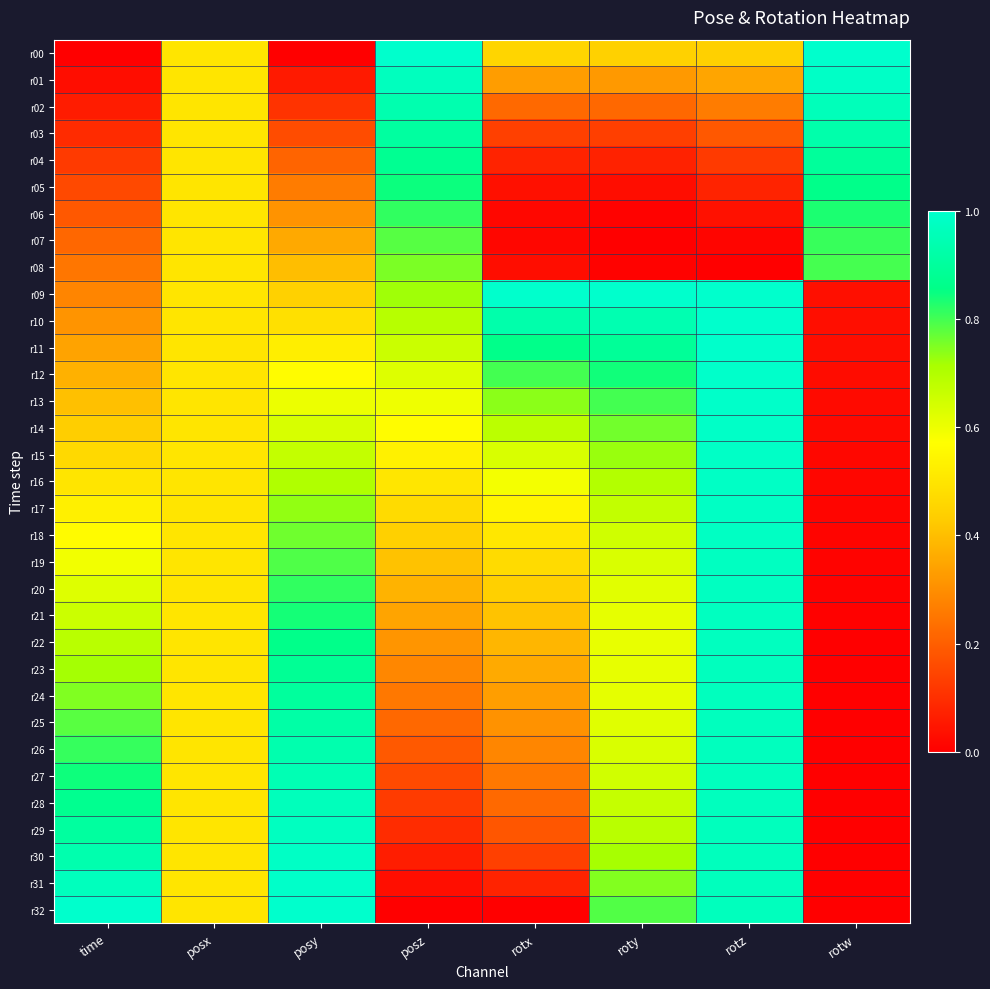

Reading left to right, extract all data points from this chart.

r00: time=0.0	posx=0.5	posy=0.0	posz=1.0	rotx=0.5	roty=0.4	rotz=0.4	rotw=1.0
r01: time=0.0	posx=0.5	posy=0.1	posz=1.0	rotx=0.3	roty=0.3	rotz=0.3	rotw=1.0
r02: time=0.1	posx=0.5	posy=0.1	posz=0.9	rotx=0.2	roty=0.2	rotz=0.3	rotw=1.0
r03: time=0.1	posx=0.5	posy=0.2	posz=0.9	rotx=0.1	roty=0.1	rotz=0.2	rotw=0.9
r04: time=0.1	posx=0.5	posy=0.2	posz=0.9	rotx=0.1	roty=0.1	rotz=0.1	rotw=0.9
r05: time=0.2	posx=0.5	posy=0.3	posz=0.8	rotx=0.0	roty=0.0	rotz=0.1	rotw=0.9
r06: time=0.2	posx=0.5	posy=0.3	posz=0.8	rotx=0.0	roty=0.0	rotz=0.0	rotw=0.8
r07: time=0.2	posx=0.5	posy=0.4	posz=0.8	rotx=0.0	roty=0.0	rotz=0.0	rotw=0.8
r08: time=0.2	posx=0.5	posy=0.4	posz=0.8	rotx=0.0	roty=0.0	rotz=0.0	rotw=0.8
r09: time=0.3	posx=0.5	posy=0.4	posz=0.7	rotx=1.0	roty=1.0	rotz=1.0	rotw=0.0
r10: time=0.3	posx=0.5	posy=0.5	posz=0.7	rotx=0.9	roty=0.9	rotz=1.0	rotw=0.0
r11: time=0.3	posx=0.5	posy=0.5	posz=0.7	rotx=0.9	roty=0.9	rotz=1.0	rotw=0.0
r12: time=0.4	posx=0.5	posy=0.6	posz=0.6	rotx=0.8	roty=0.8	rotz=1.0	rotw=0.0
r13: time=0.4	posx=0.5	posy=0.6	posz=0.6	rotx=0.7	roty=0.8	rotz=1.0	rotw=0.0
r14: time=0.4	posx=0.5	posy=0.6	posz=0.6	rotx=0.7	roty=0.8	rotz=1.0	rotw=0.0
r15: time=0.5	posx=0.5	posy=0.7	posz=0.5	rotx=0.6	roty=0.7	rotz=1.0	rotw=0.0
r16: time=0.5	posx=0.5	posy=0.7	posz=0.5	rotx=0.6	roty=0.7	rotz=1.0	rotw=0.0
r17: time=0.5	posx=0.5	posy=0.7	posz=0.5	rotx=0.5	roty=0.7	rotz=1.0	rotw=0.0
r18: time=0.6	posx=0.5	posy=0.8	posz=0.4	rotx=0.5	roty=0.7	rotz=1.0	rotw=0.0
r19: time=0.6	posx=0.5	posy=0.8	posz=0.4	rotx=0.5	roty=0.6	rotz=1.0	rotw=0.0
r20: time=0.6	posx=0.5	posy=0.8	posz=0.4	rotx=0.4	roty=0.6	rotz=1.0	rotw=0.0
r21: time=0.7	posx=0.5	posy=0.8	posz=0.3	rotx=0.4	roty=0.6	rotz=1.0	rotw=0.0
r22: time=0.7	posx=0.5	posy=0.9	posz=0.3	rotx=0.4	roty=0.6	rotz=1.0	rotw=0.0
r23: time=0.7	posx=0.5	posy=0.9	posz=0.3	rotx=0.4	roty=0.6	rotz=1.0	rotw=0.0
r24: time=0.7	posx=0.5	posy=0.9	posz=0.3	rotx=0.3	roty=0.6	rotz=1.0	rotw=0.0
r25: time=0.8	posx=0.5	posy=0.9	posz=0.2	rotx=0.3	roty=0.6	rotz=1.0	rotw=0.0
r26: time=0.8	posx=0.5	posy=0.9	posz=0.2	rotx=0.3	roty=0.6	rotz=1.0	rotw=0.0
r27: time=0.8	posx=0.5	posy=1.0	posz=0.2	rotx=0.3	roty=0.6	rotz=1.0	rotw=0.0
r28: time=0.9	posx=0.5	posy=1.0	posz=0.1	rotx=0.2	roty=0.7	rotz=1.0	rotw=0.0
r29: time=0.9	posx=0.5	posy=1.0	posz=0.1	rotx=0.2	roty=0.7	rotz=1.0	rotw=0.0
r30: time=0.9	posx=0.5	posy=1.0	posz=0.1	rotx=0.1	roty=0.7	rotz=1.0	rotw=0.0
r31: time=1.0	posx=0.5	posy=1.0	posz=0.0	rotx=0.1	roty=0.7	rotz=1.0	rotw=0.0
r32: time=1.0	posx=0.5	posy=1.0	posz=0.0	rotx=0.0	roty=0.8	rotz=1.0	rotw=0.0